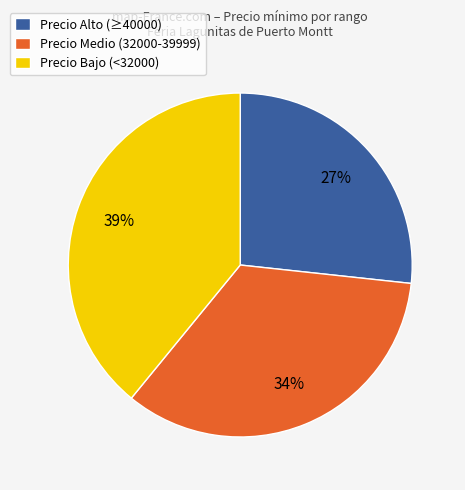

The Precio Bajo (<32000) slice represents 39% of the pie. True or false?

True